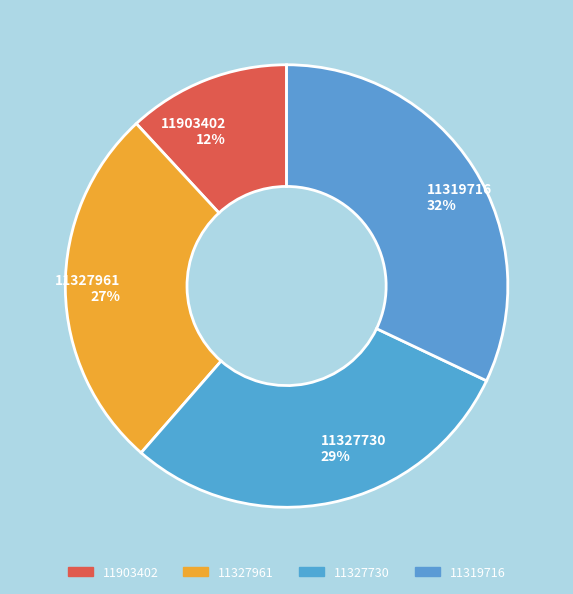

What is the smallest slice in the pie chart?

11903402